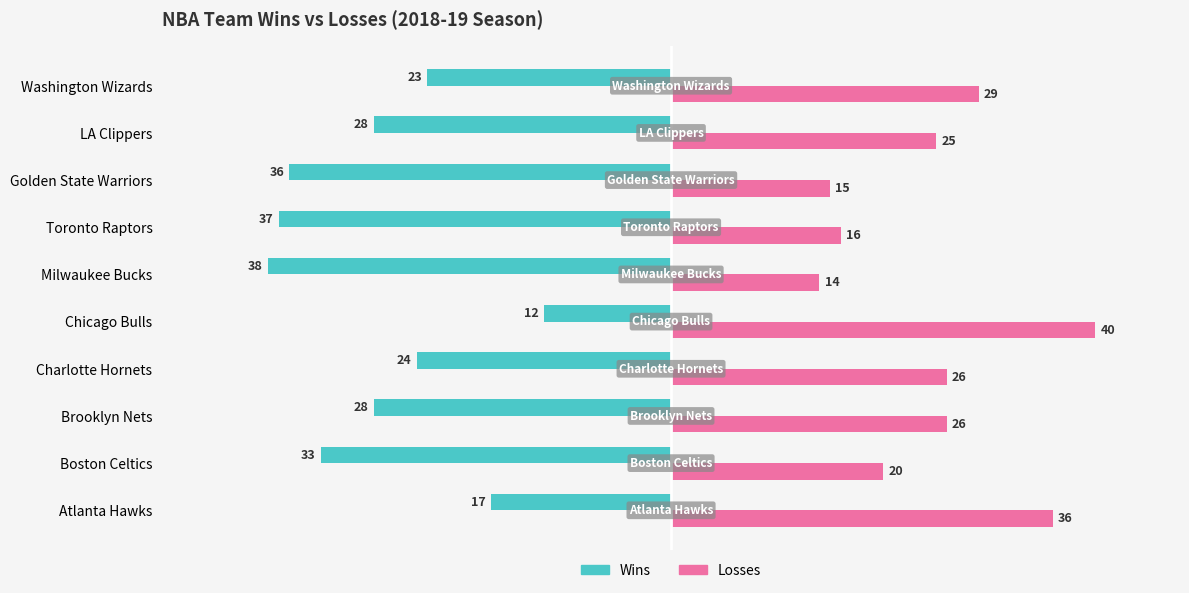

What is the spread (max minus min) of values at Milwaukee Bucks?

52